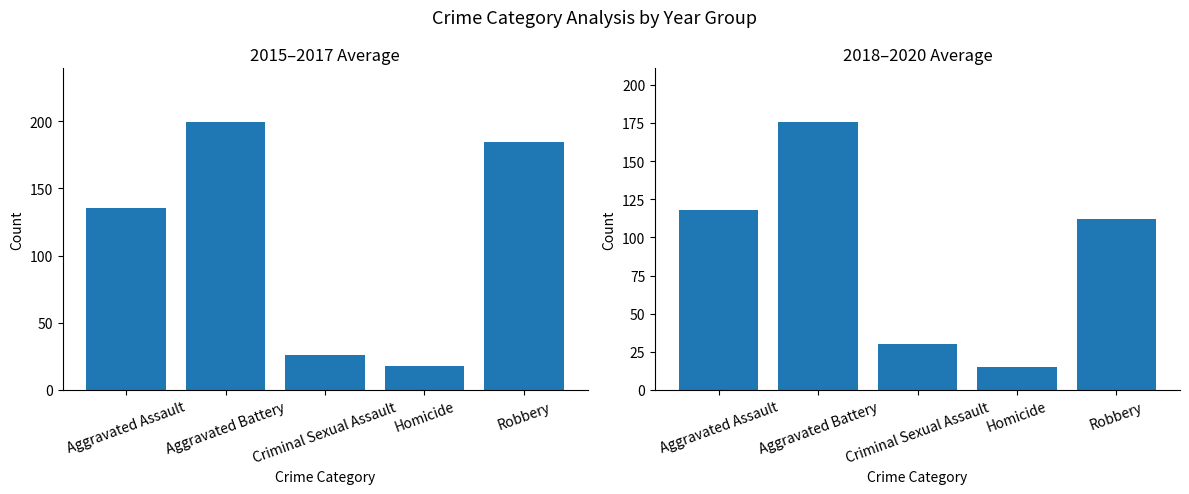

Is it true that 2018-2020 Avg equals 117.7 at Aggravated Assault?

True